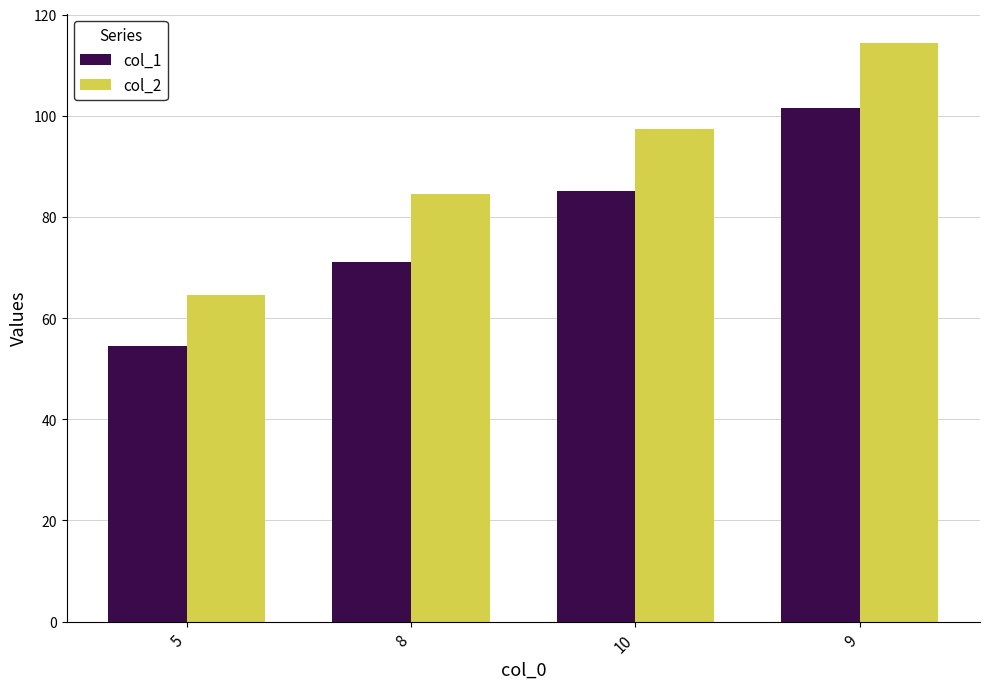

The col_1 series shows 85.1 at 10. True or false?

True